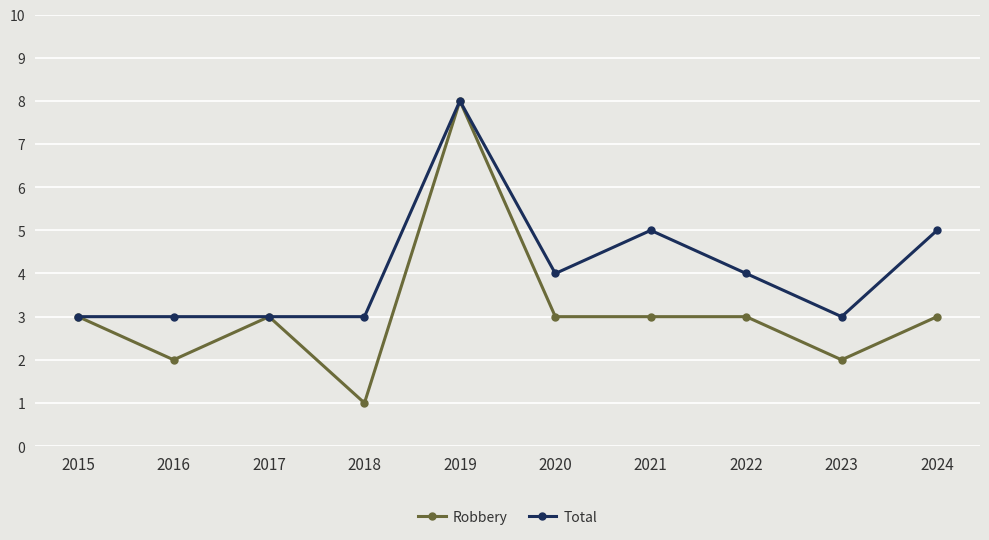

Which series changed the most between 2017 and 2023?

Robbery